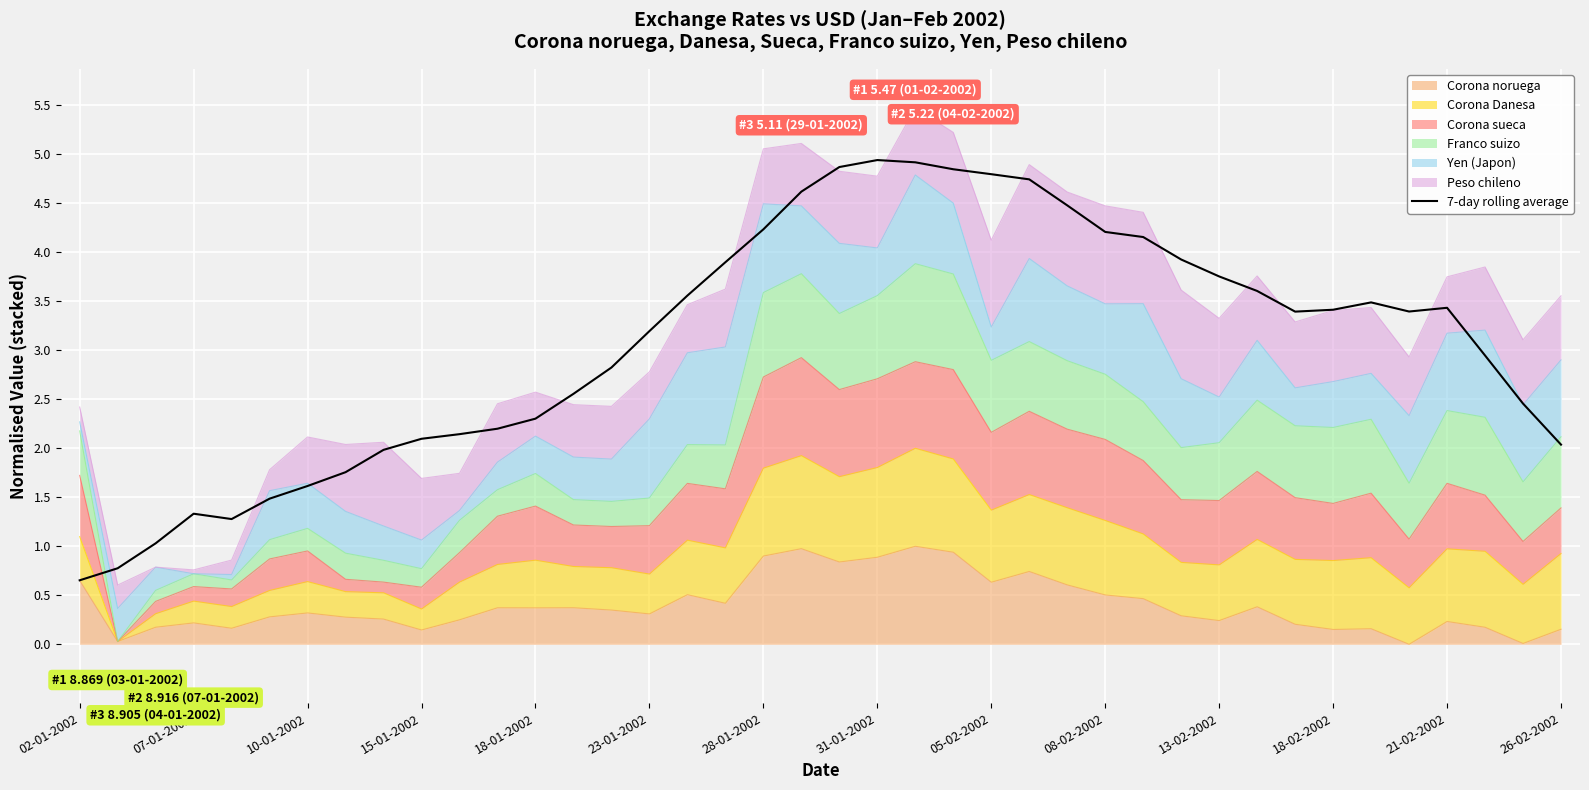

Is it true that the value at 14 is 1.1?

False